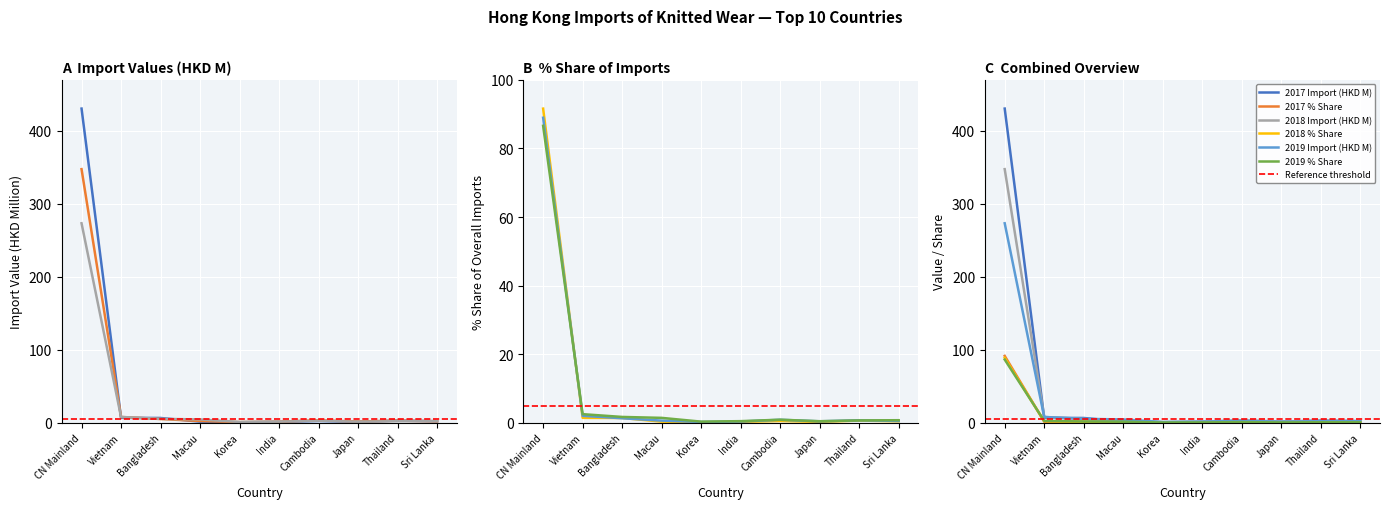

Is this an area chart (filled region under the line)?

No